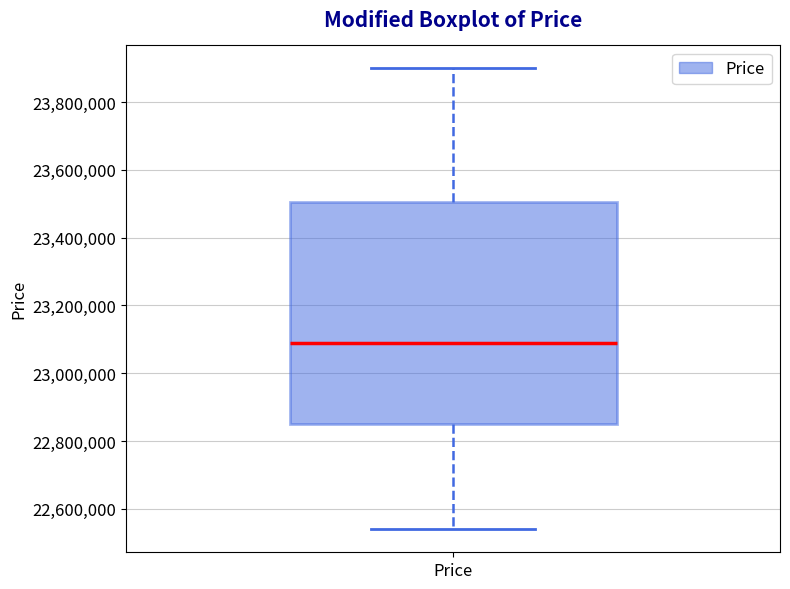

Where is the lower edge of the box for Price on the y-axis? The values are not printed on the chart, so give them approximately, as read against the axis.

22860000